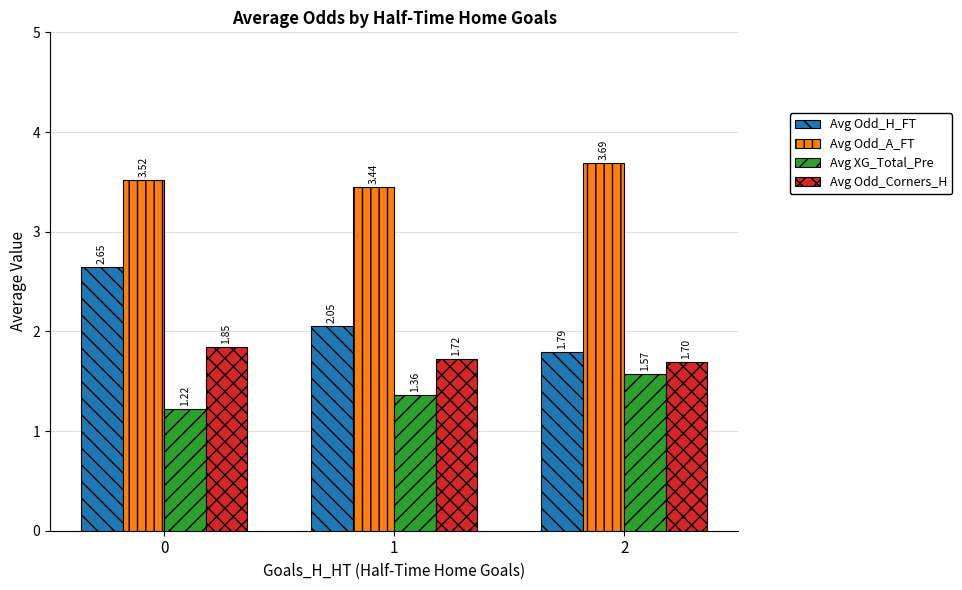

What is the sum of the Avg Odd_H_FT values at 1 and 0?

4.7